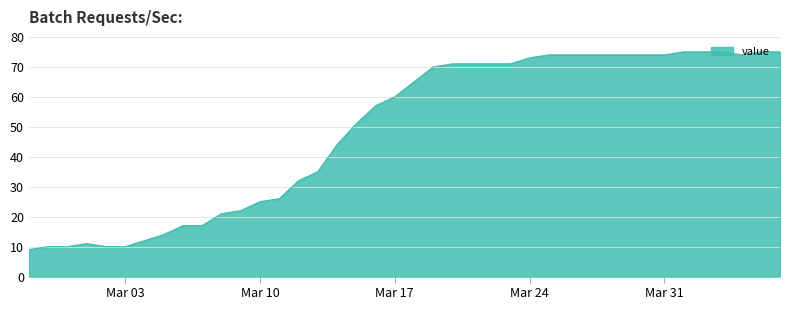

What is the greatest value displayed?

75